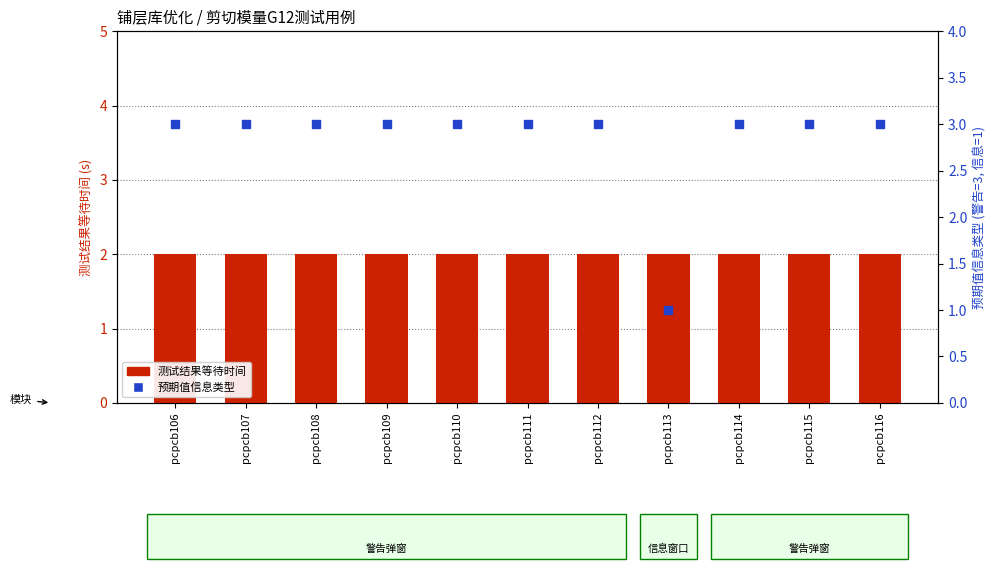

Is the value of 测试结果等待时间 at pcpcb112 greater than the value of 预期值信息类型 at pcpcb106?

No